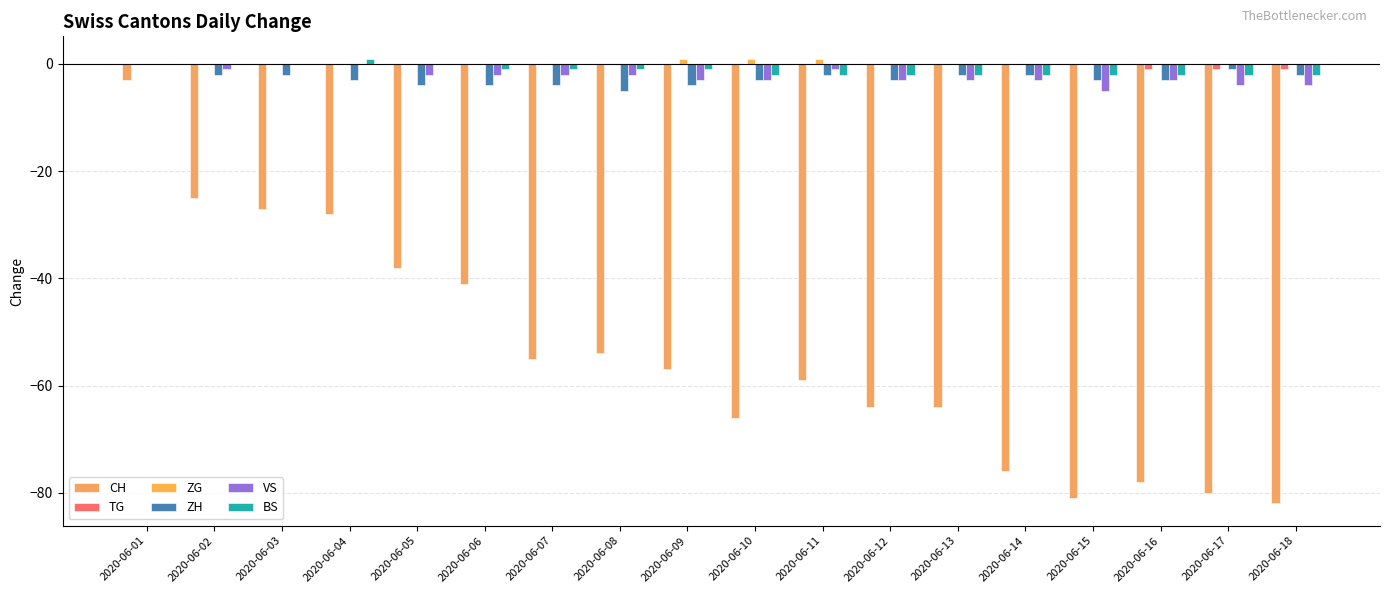

Is the value of VS at 2020-06-07 greater than the value of BS at 2020-06-14?

No